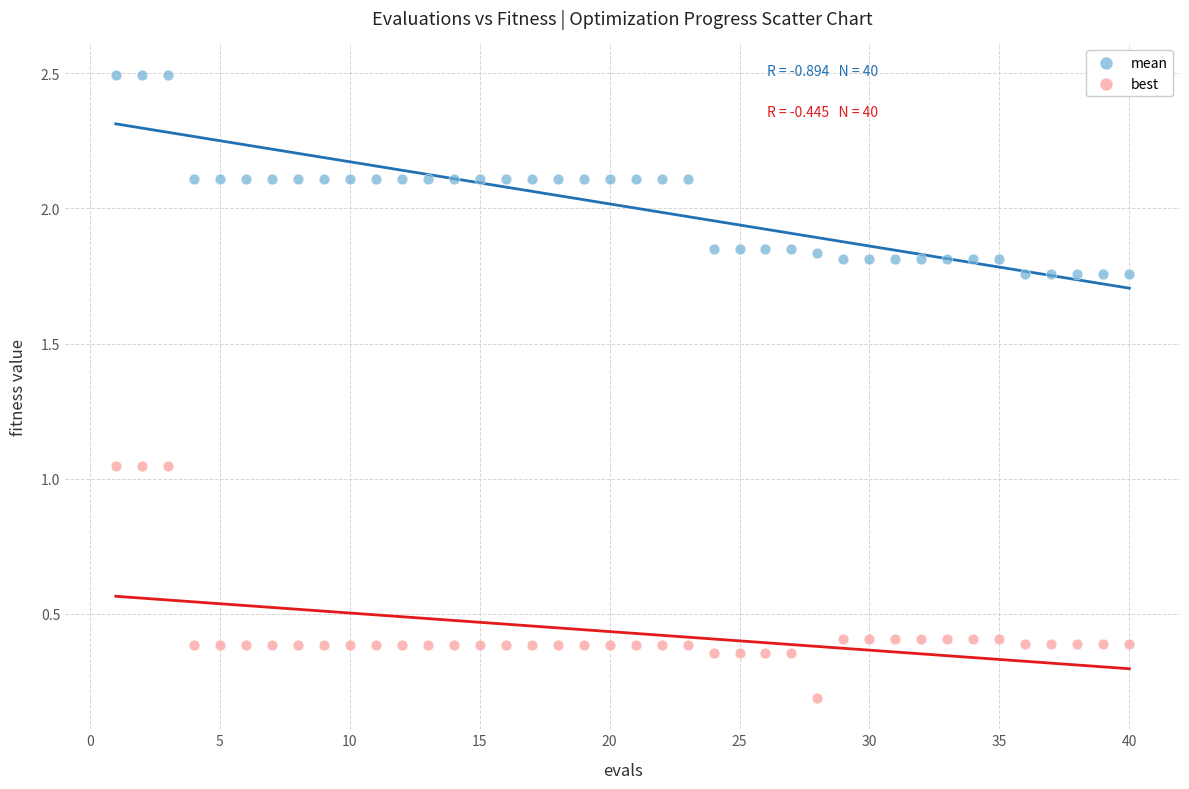

Across all data points, what is the range of X values (max minus min)?

39.0